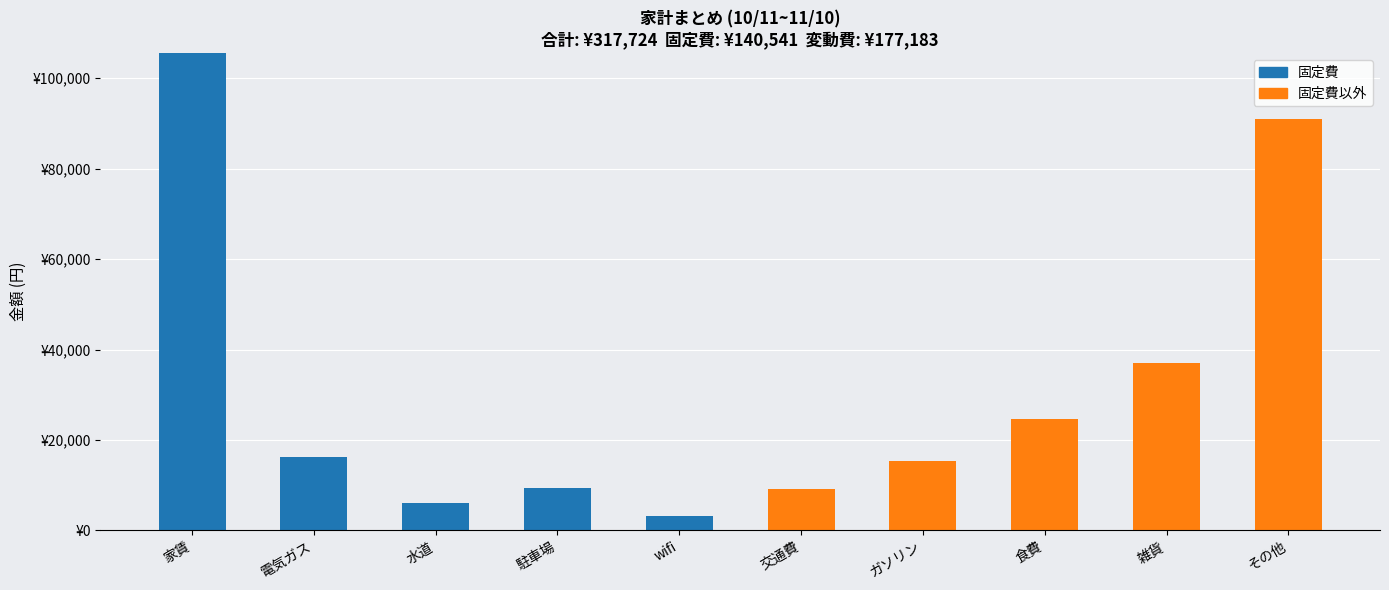

The 固定費 series shows -40662 at その他. True or false?

False